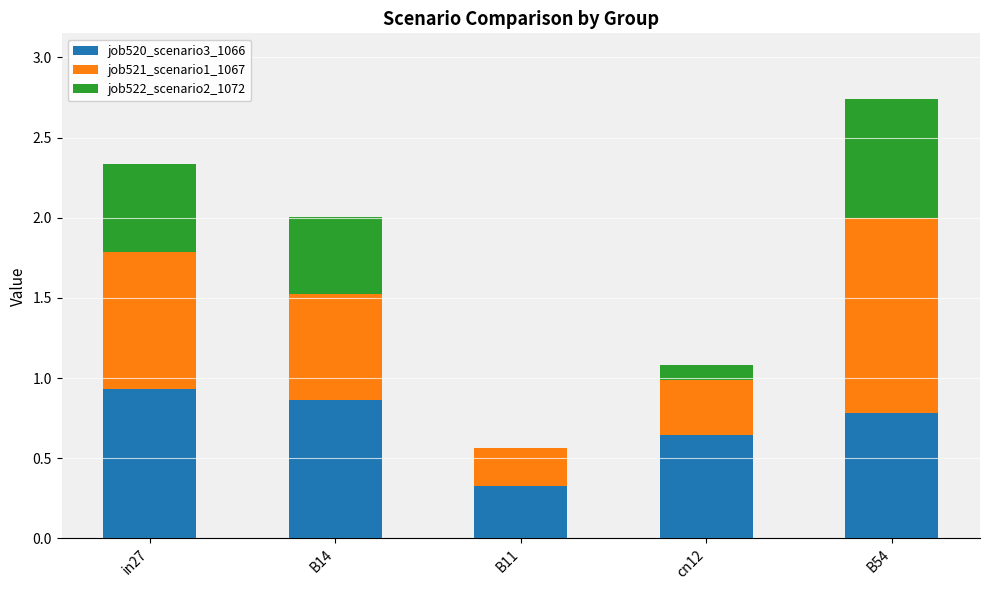

What is the sum of the job520_scenario3_1066 values at in27 and B14?

1.8